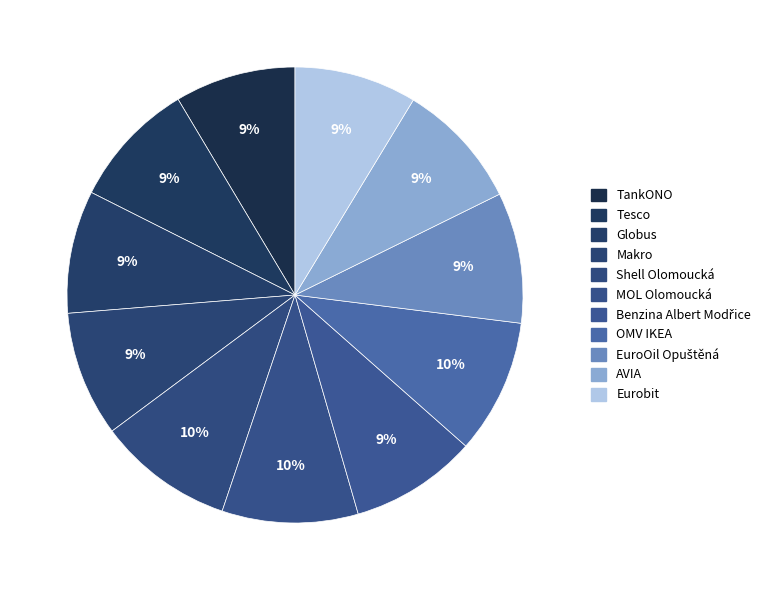

Is Eurobit the majority of the pie?

No